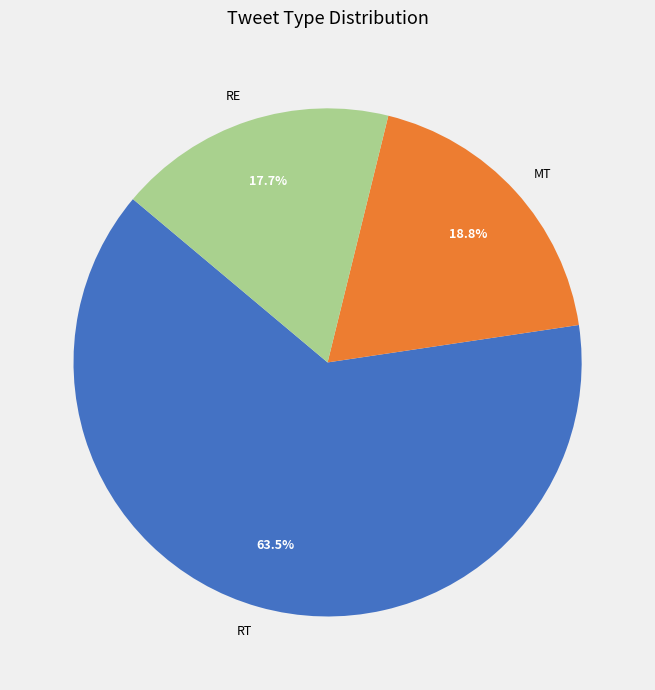

What is the largest slice in the pie chart?

RT